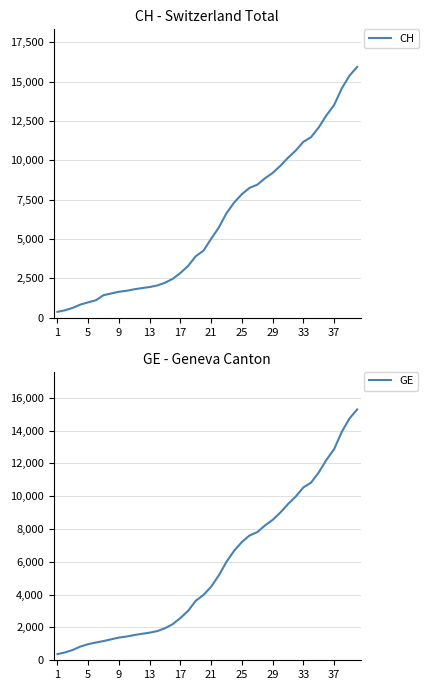

What is the sum of all CH values?

242133